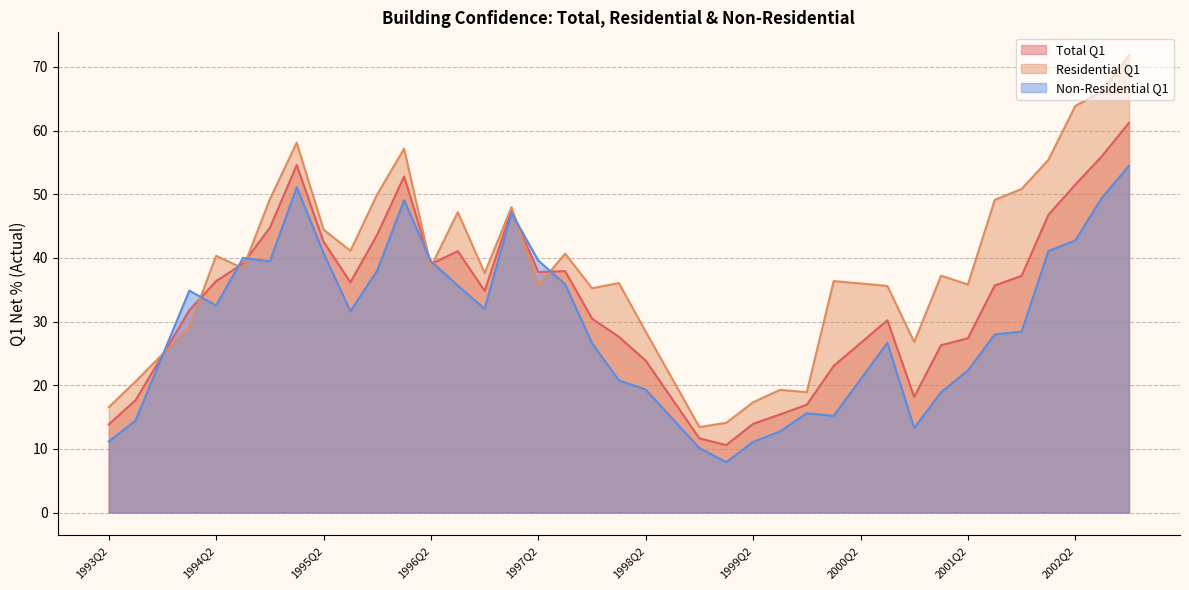

True or false: Total Q1 has a value of 59.5 at 1996Q2.

False